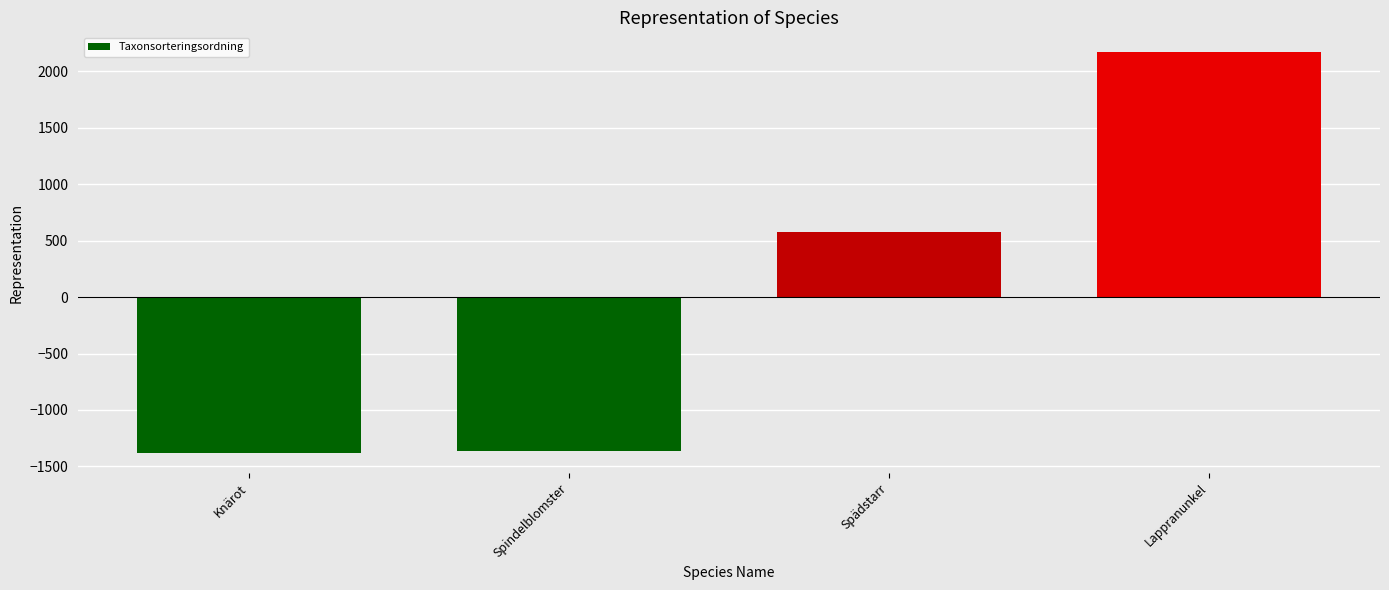

What value does the data have at Spindelblomster?

-1361